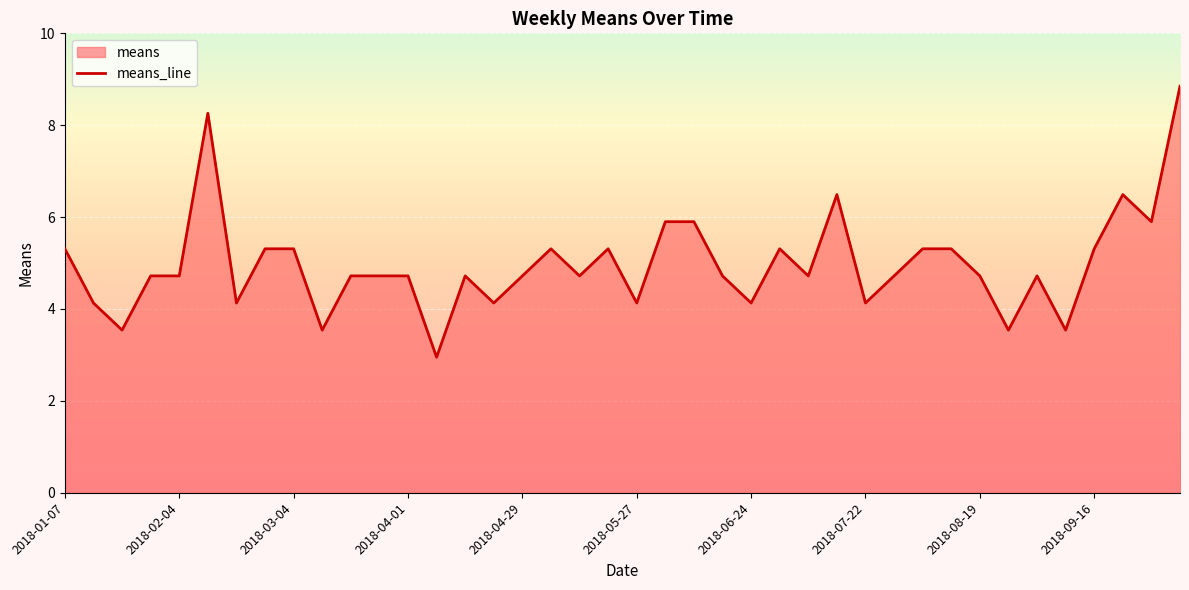

What is the average value?

5.0